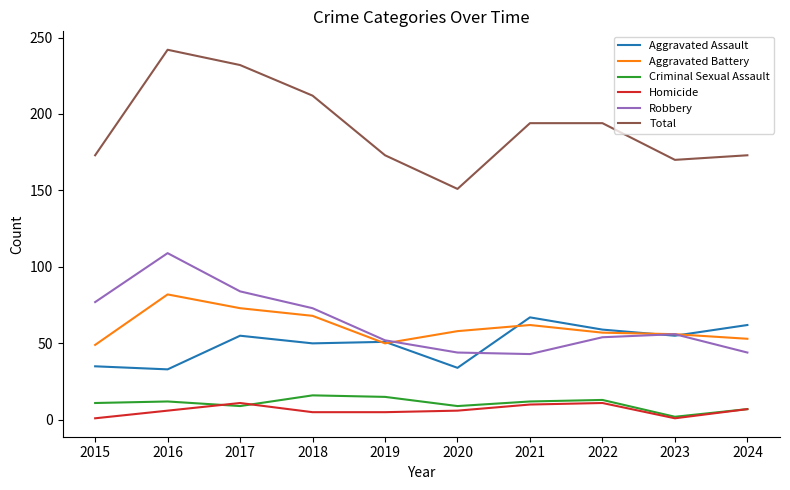

Which label corresponds to the largest value in the chart?

2016